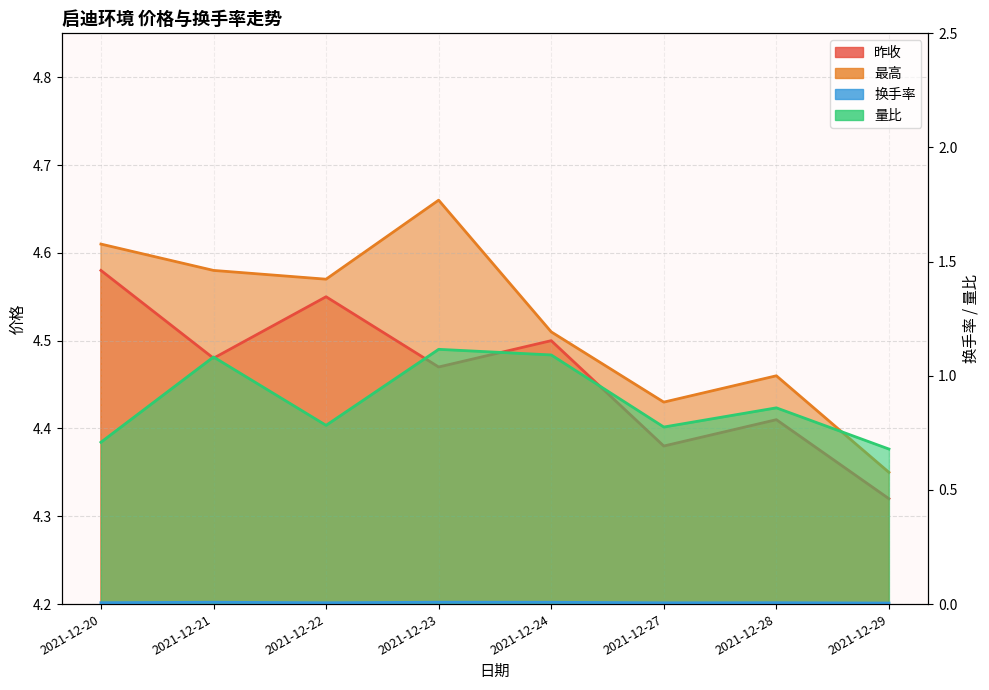

The value of 换手率 at 2021-12-22 is 0.0. True or false?

True